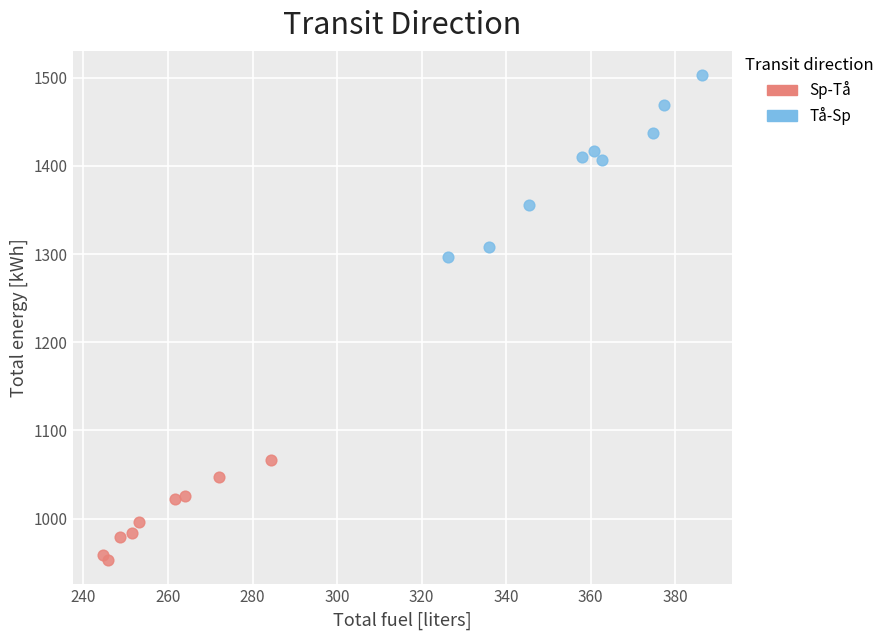

Which series contains the lowest Y value?

Sp-Tå